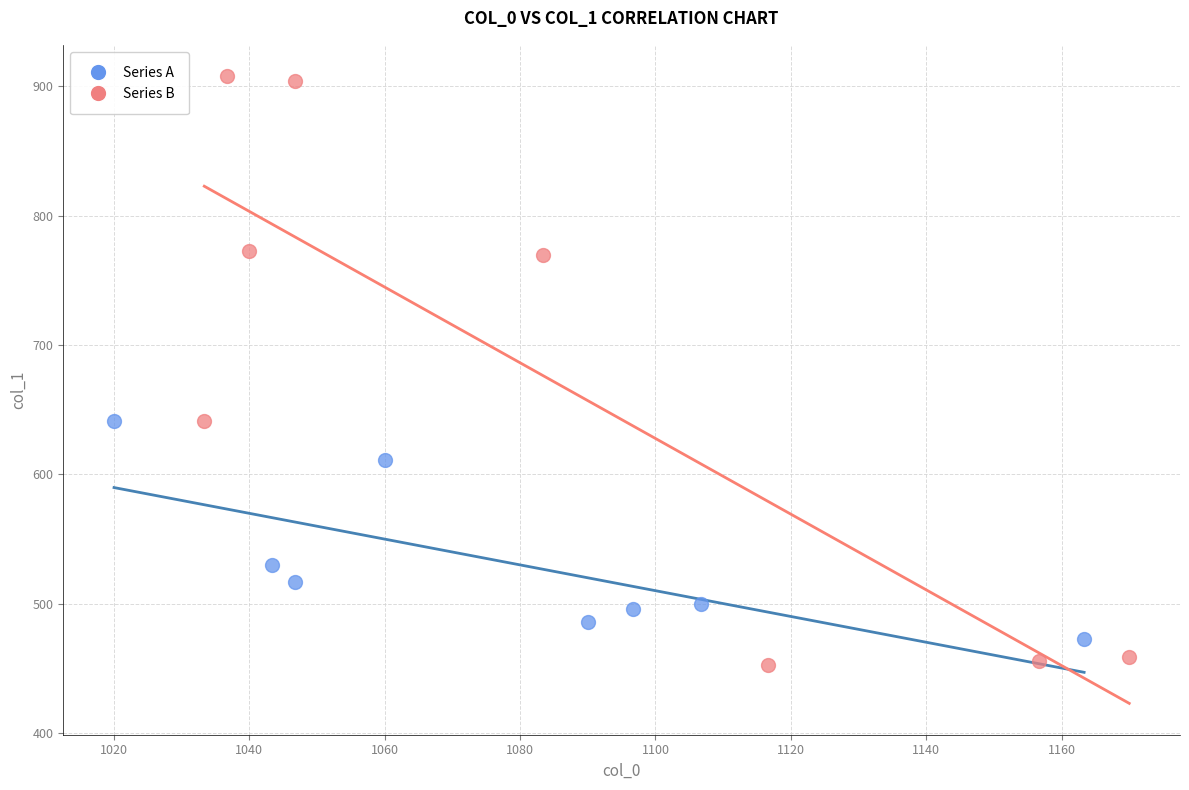

Which series has the widest spread of Y values?

Series B